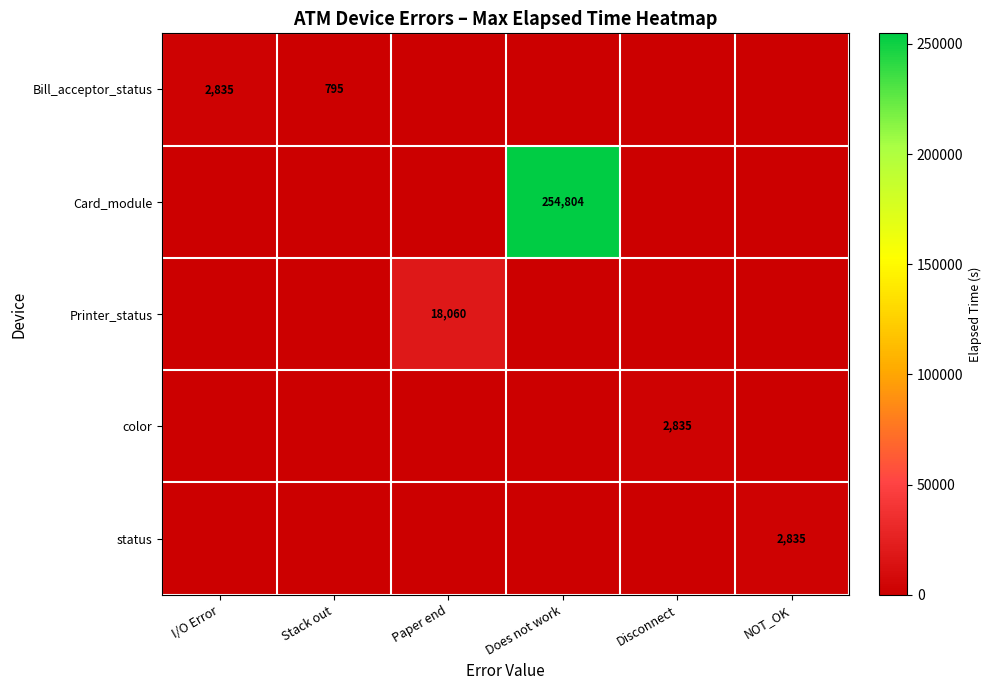

Between I/O Error and Does not work, which series saw the biggest shift?

Card_module